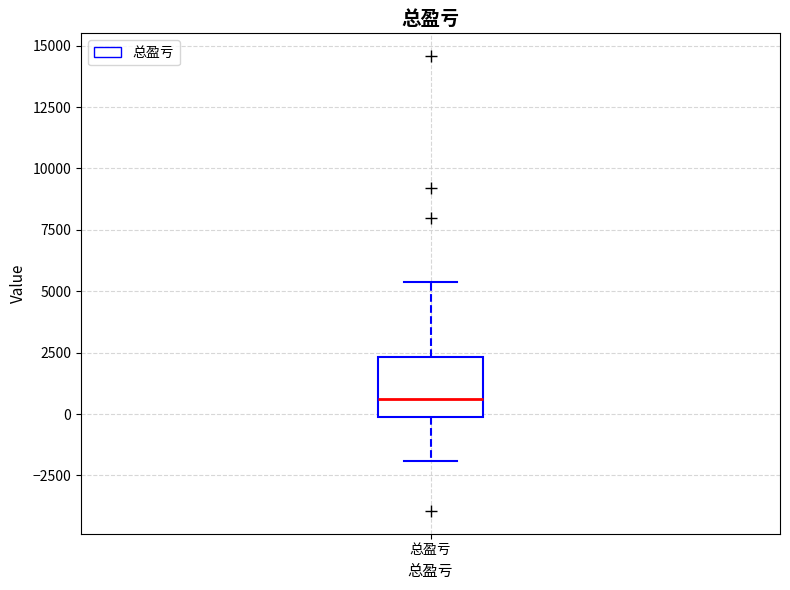

Transcribe this box plot: give where the median line is, the range the box spans, and where the two whiskers end, as read against the y-axis. The values are not printed on the chart, so give them approximately, as read against the axis.

median 500, box 0 to 2500, whiskers -2000 to 5500